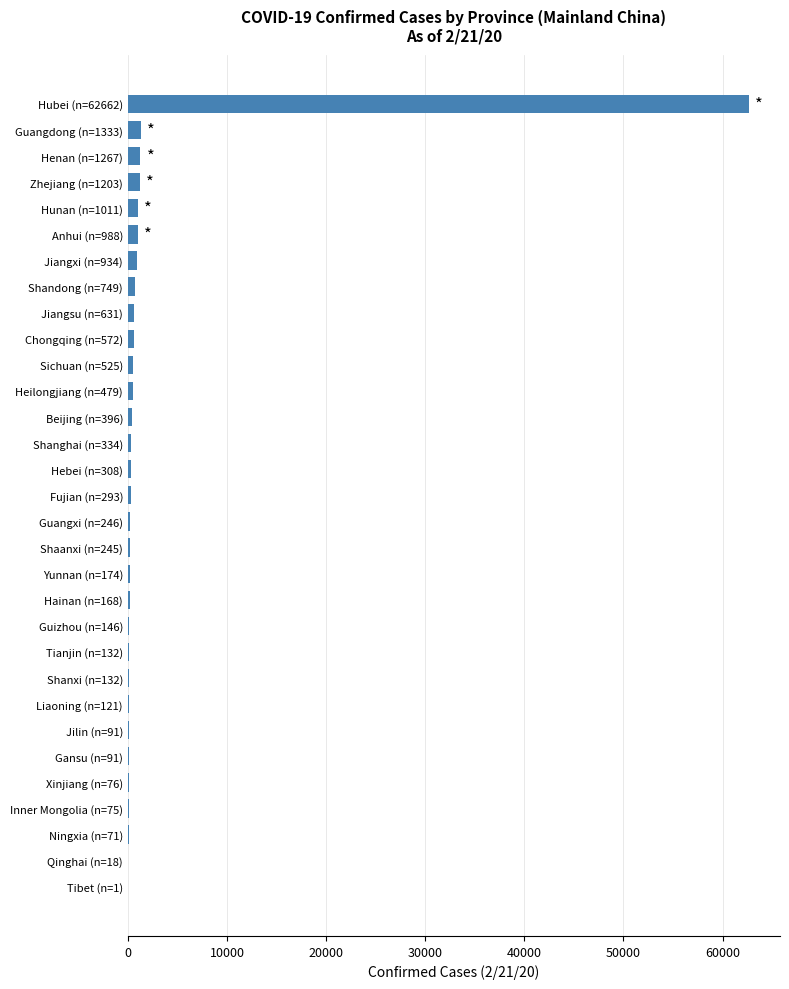

The chart shows a value of 62662 at Hubei (n=62662). True or false?

True